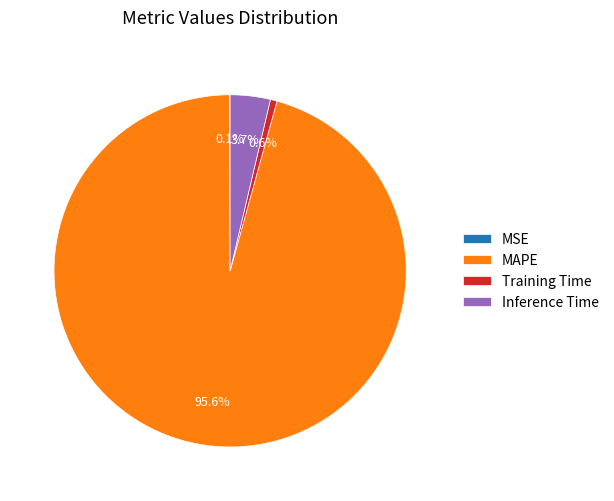

Which category has the biggest portion of the pie?

MAPE